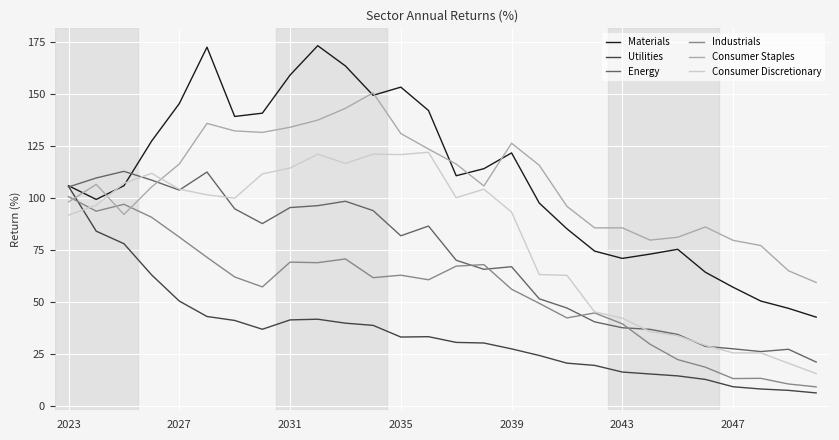

What is the maximum value for Utilities?

105.6